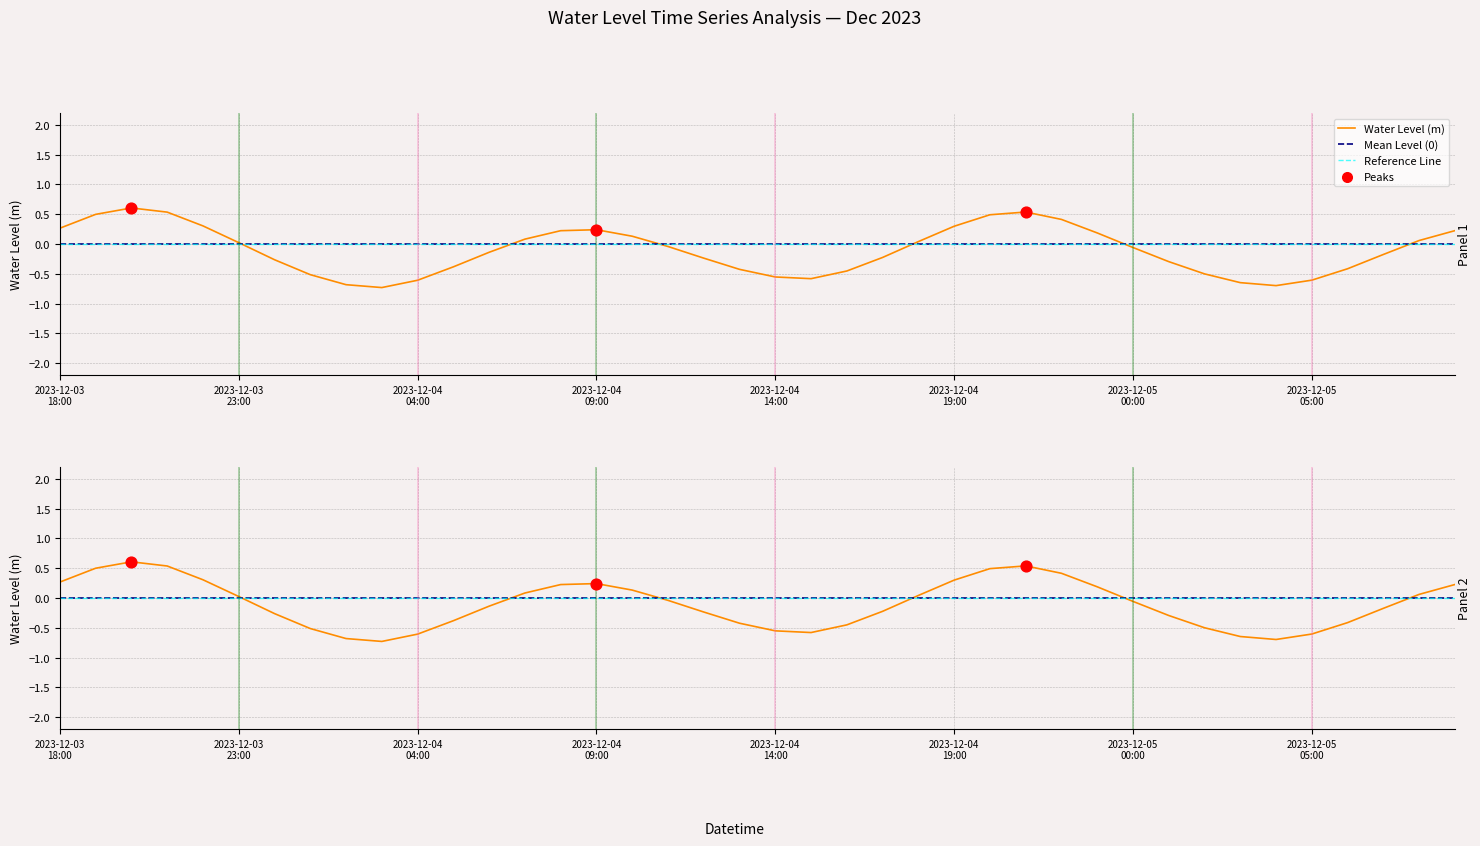

Between 2023-12-05 07:00 and 2023-12-04 14:00, which is larger?

2023-12-05 07:00